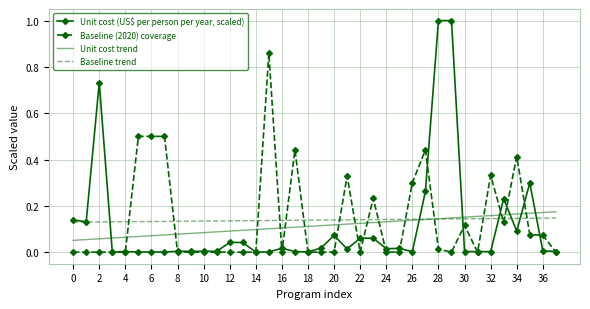

Which series has the largest range (max minus min)?

Unit cost (US$ per person per year, scaled)